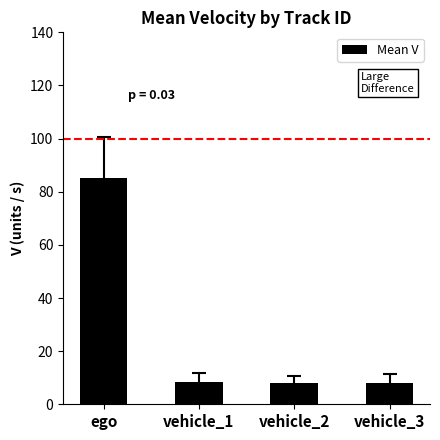

How many bars are there in total?

4